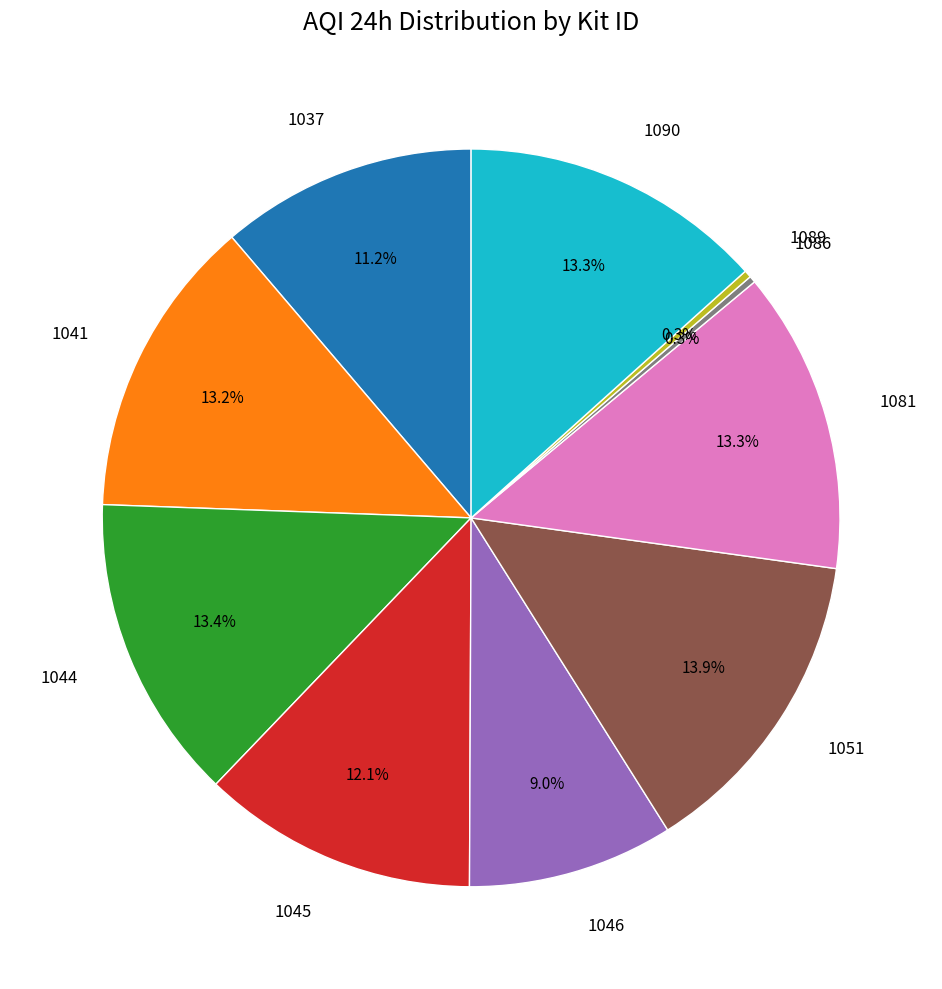

Count the number of slices in the pie.

10